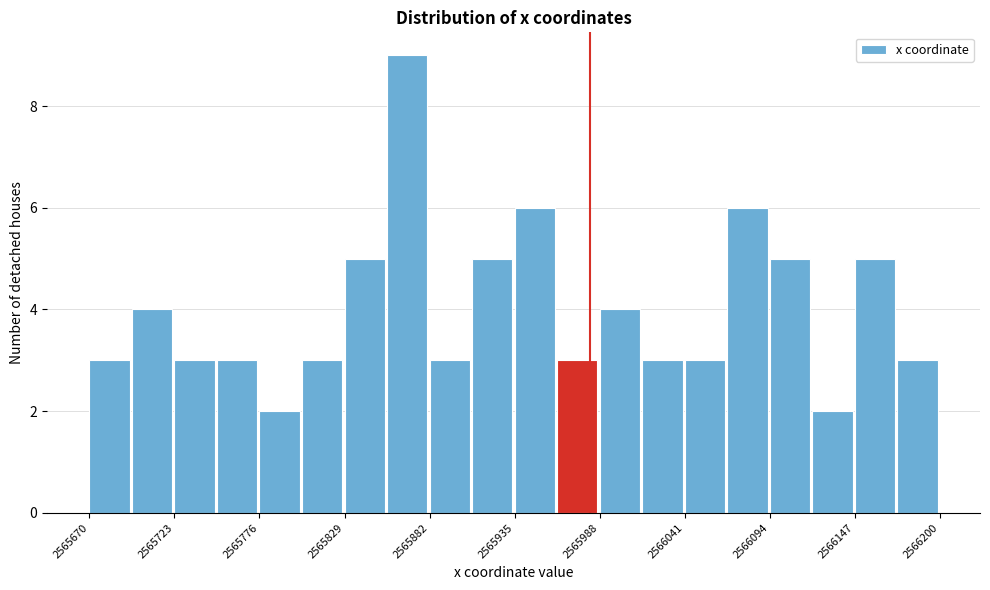

Read against the x-axis, roughly where is the centre of the tallest bar?

2565870